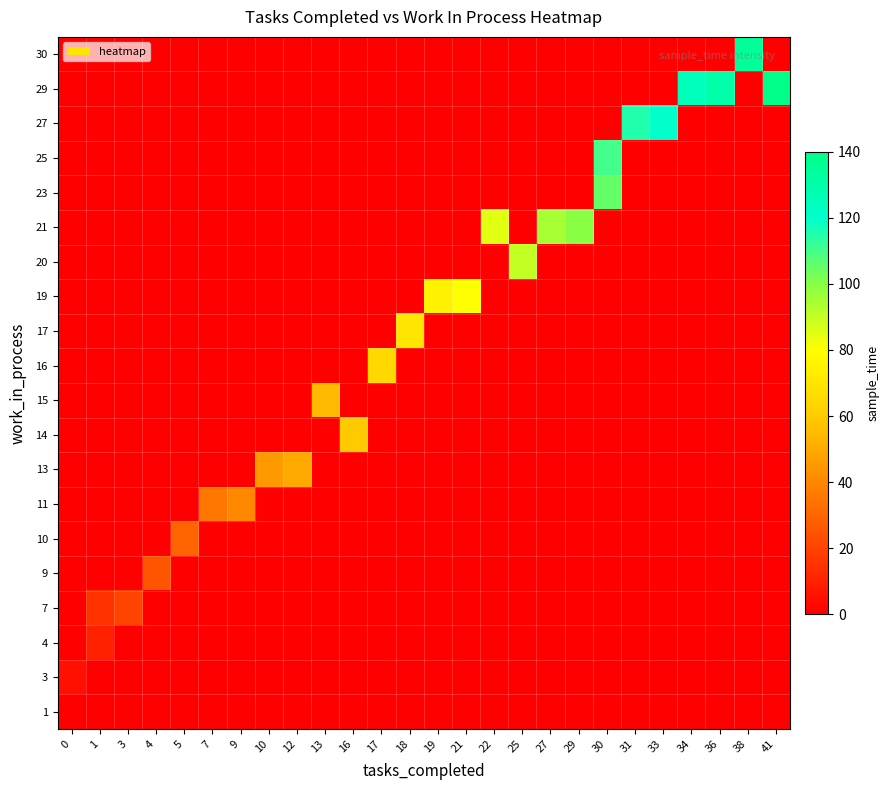

Rank the series by their maximum value, from lowest to highest.

1, 3, 4, 7, 9, 10, 11, 13, 15, 14, 16, 17, 19, 20, 21, 23, 25, 27, 30, 29